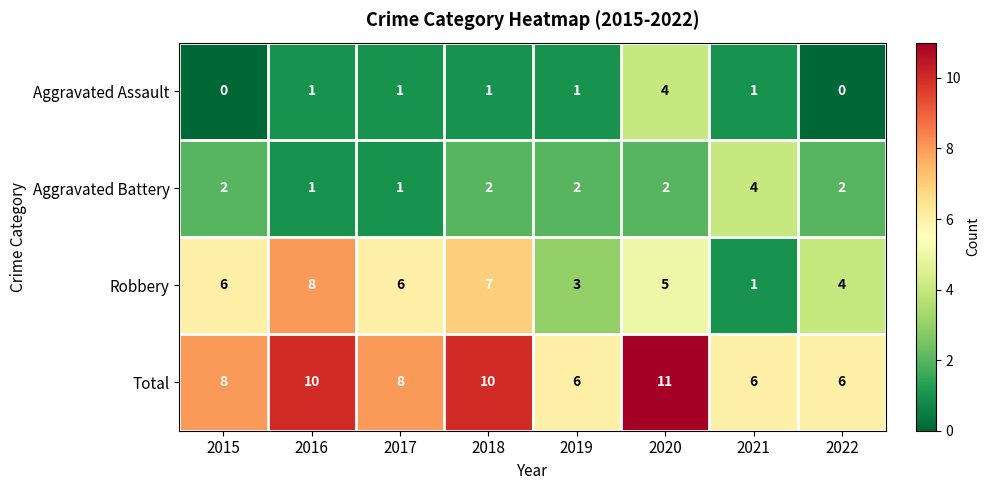

The value of Robbery at 2015 is 6. True or false?

True